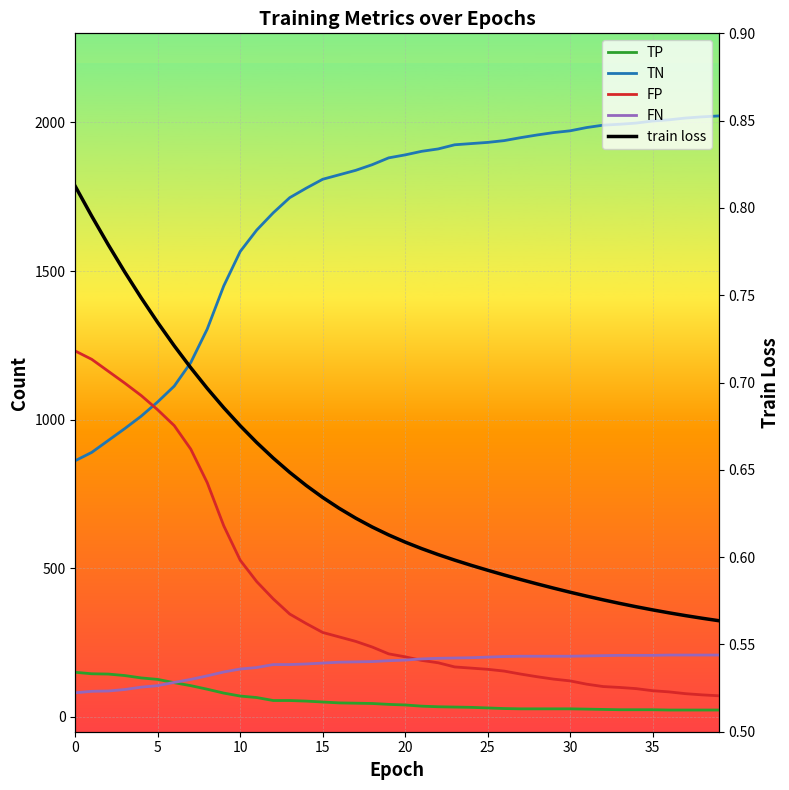

True or false: TN and TP intersect in this chart.

False